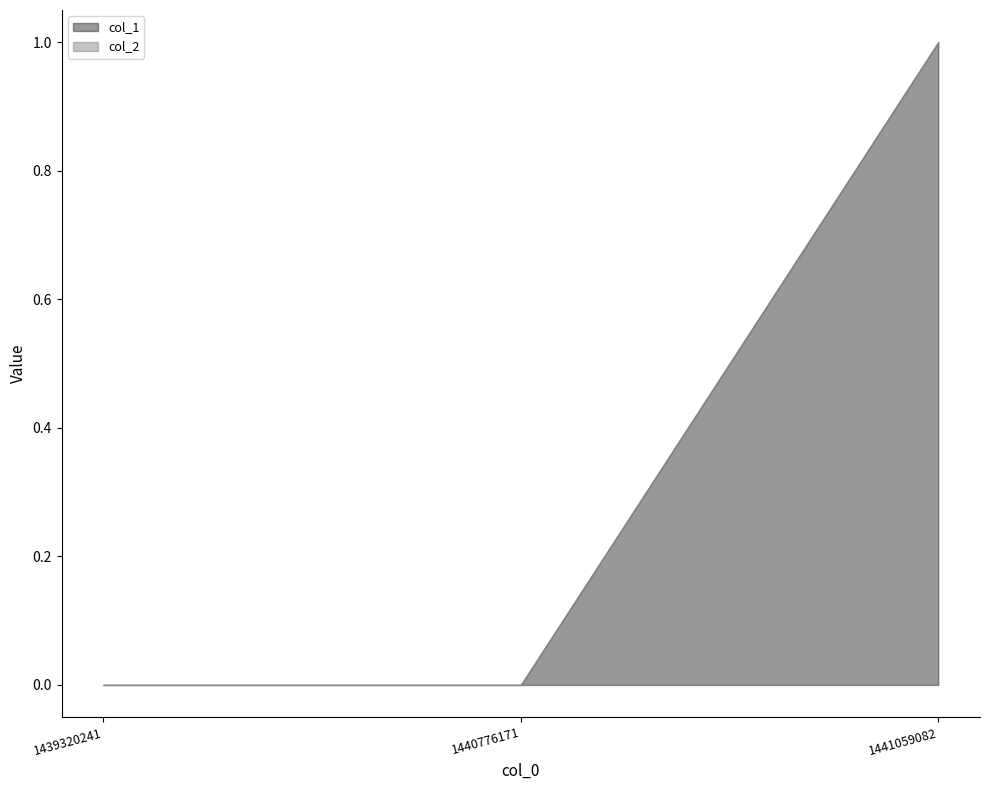

Is the value of col_2 at 1440776171 greater than the value of col_1 at 1441059082?

No